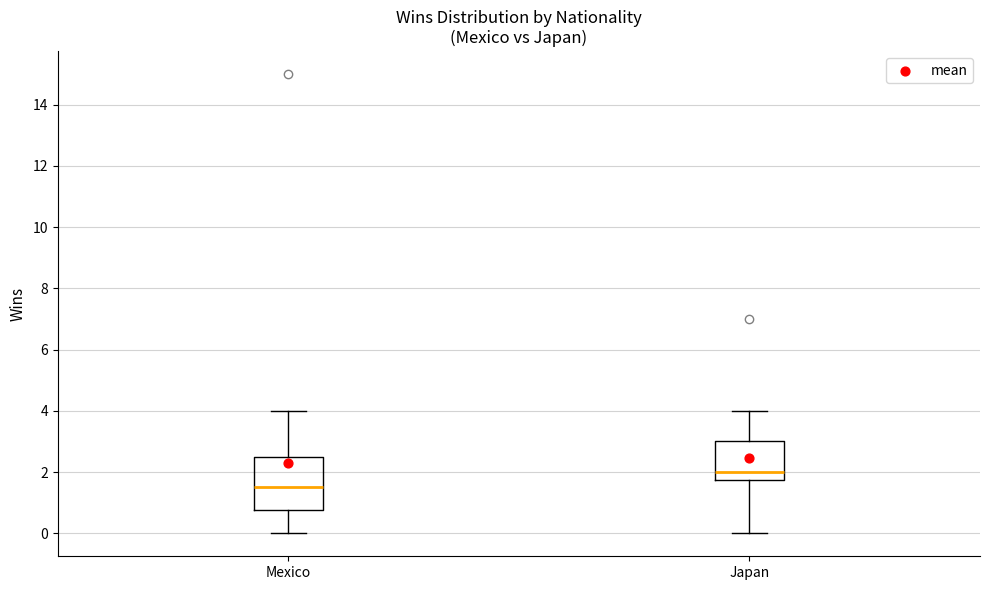

Reading left to right, read every box against the y-axis: the position of its median line, the range the box covers, and the ends of its whiskers. The values are not printed on the chart, so give them approximately, as read against the axis.

Mexico: median 1.6, box 0.8 to 2.6, whiskers 0.0 to 4.0
Japan: median 2.0, box 1.8 to 3.0, whiskers 0.0 to 4.0